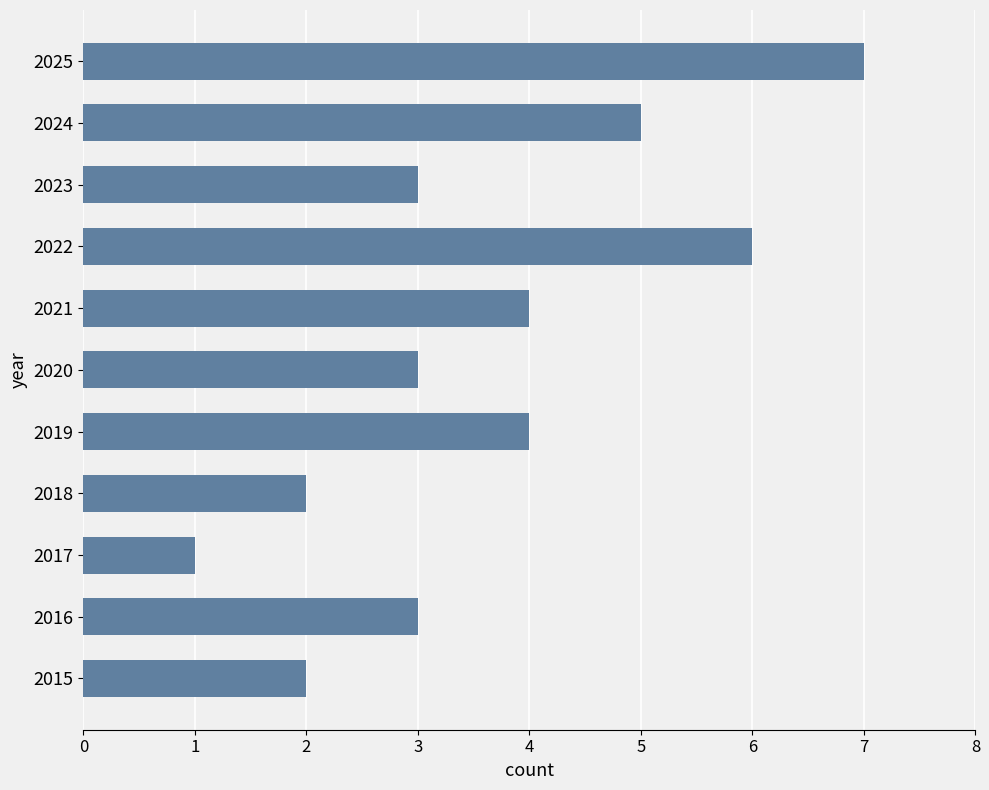

What is the greatest value displayed?

7